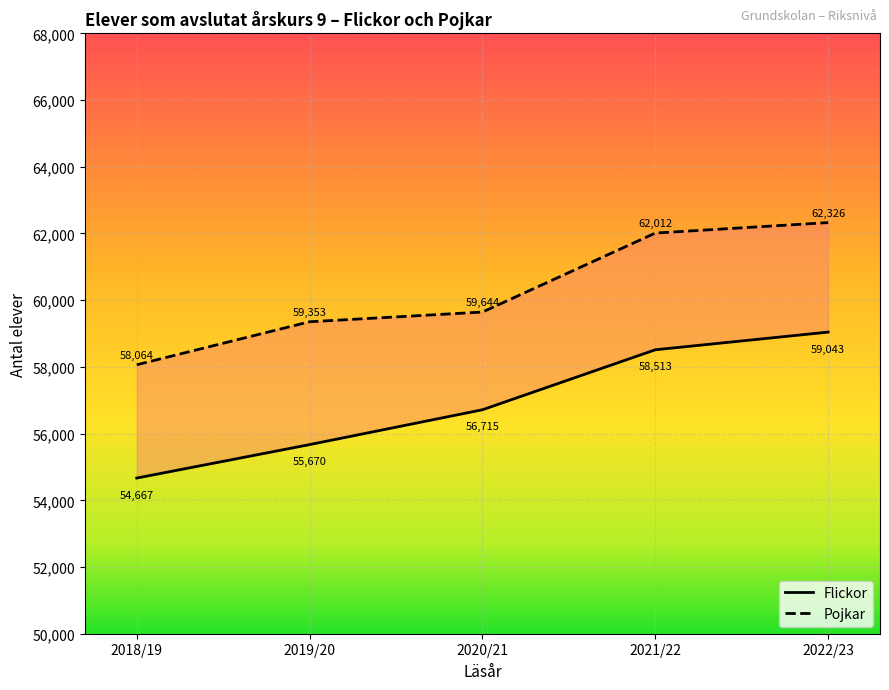

What position from the left is 2022/23?

5